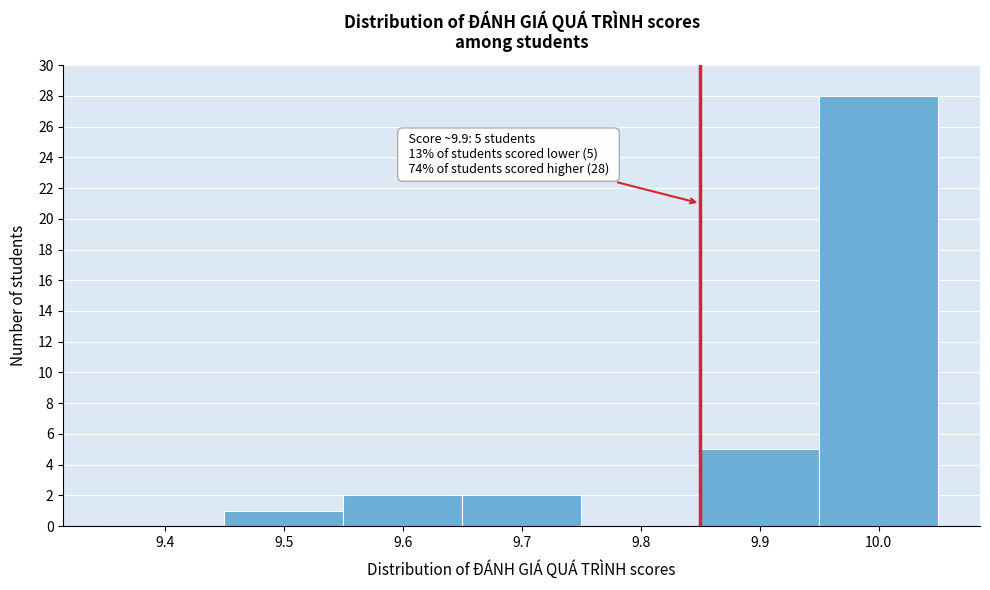

Reading left to right, extract all data points from this chart.

9.4=0	9.5=1	9.6=2	9.7=2	9.8=0	9.9=5	10.0=28